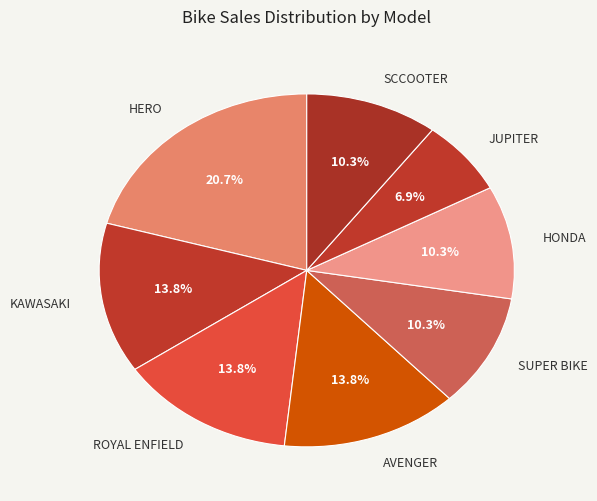

Which has a higher value, ROYAL ENFIELD or HERO?

HERO